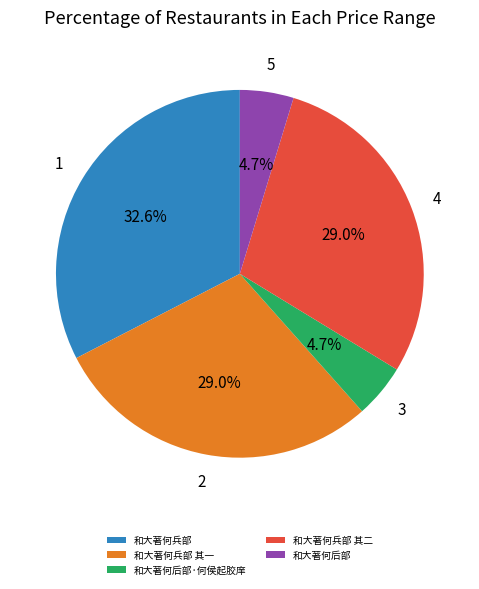

Approximately how many times larger is the value at 和大著何后部·何侯起胶庠 compared to 和大著何后部?

1.0